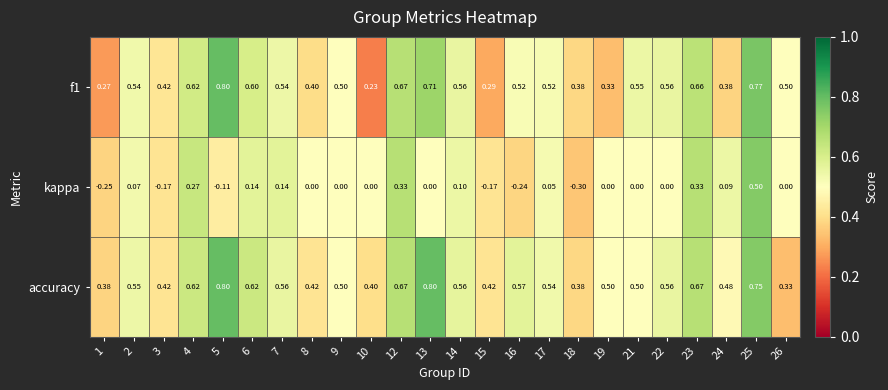

Rank the series at 1 from lowest to highest value.

kappa, f1, accuracy